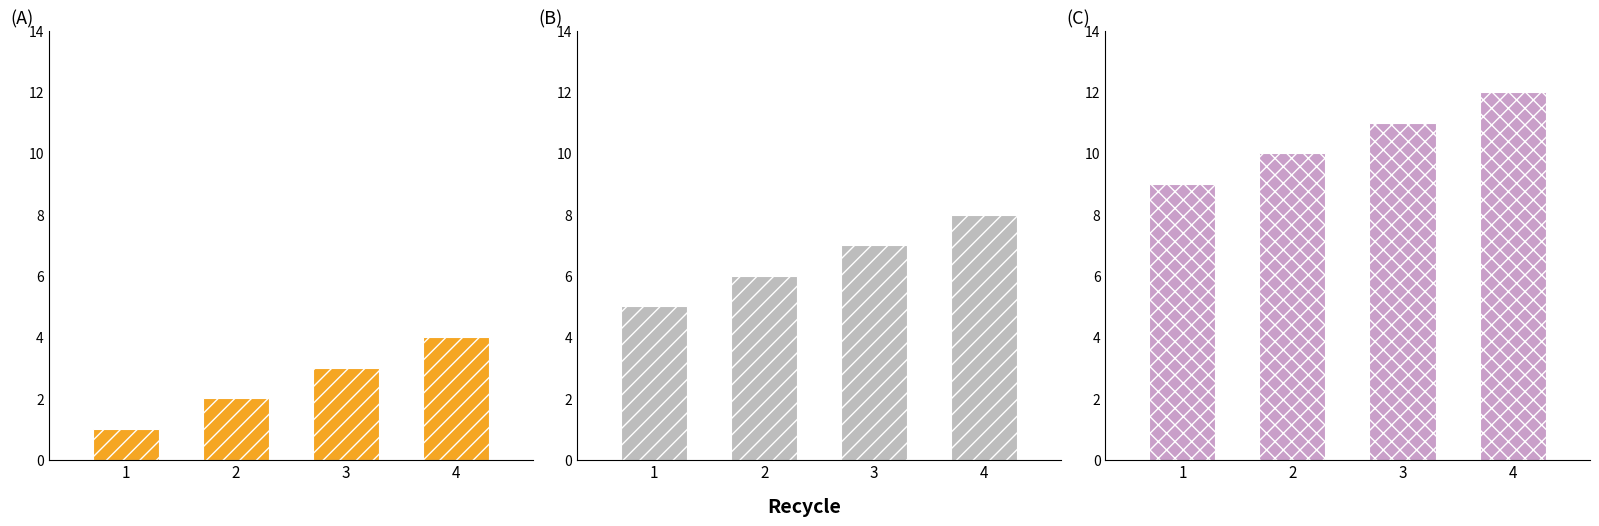

How many (B) values are between 6 and 8?

3